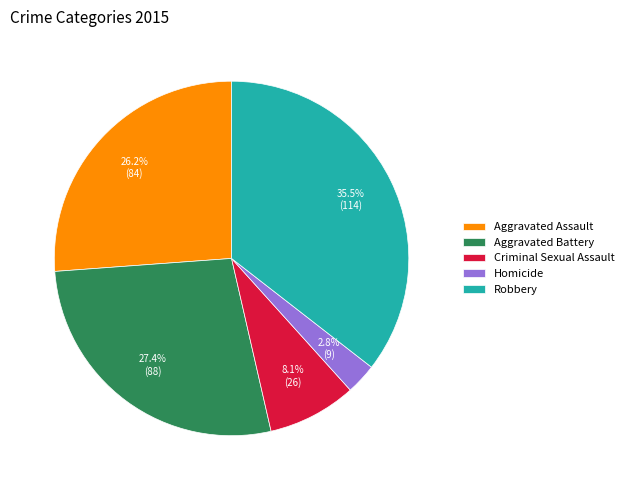

To the nearest percent, what is the combined percentage of Aggravated Assault and Homicide?

29%